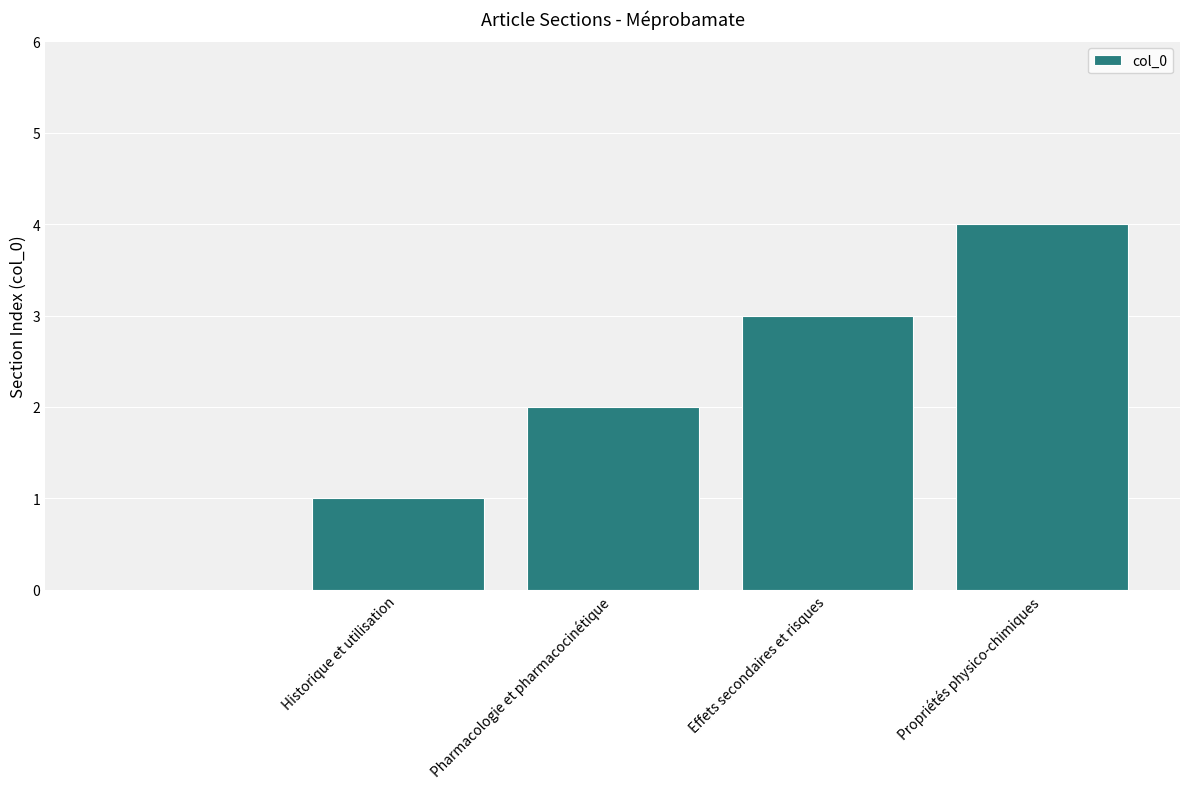

How many values are above zero?

4